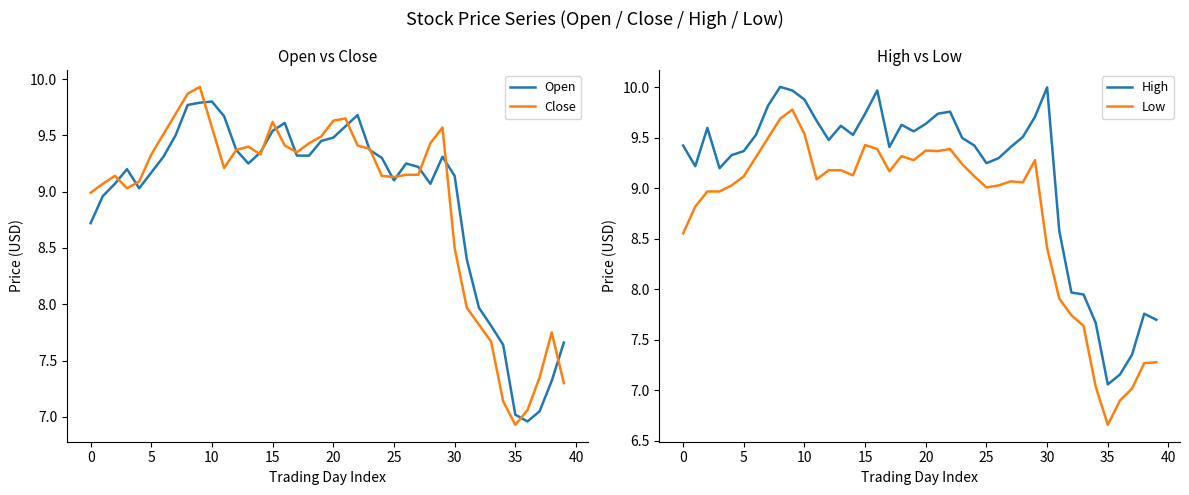

How many data points does each series have?

40